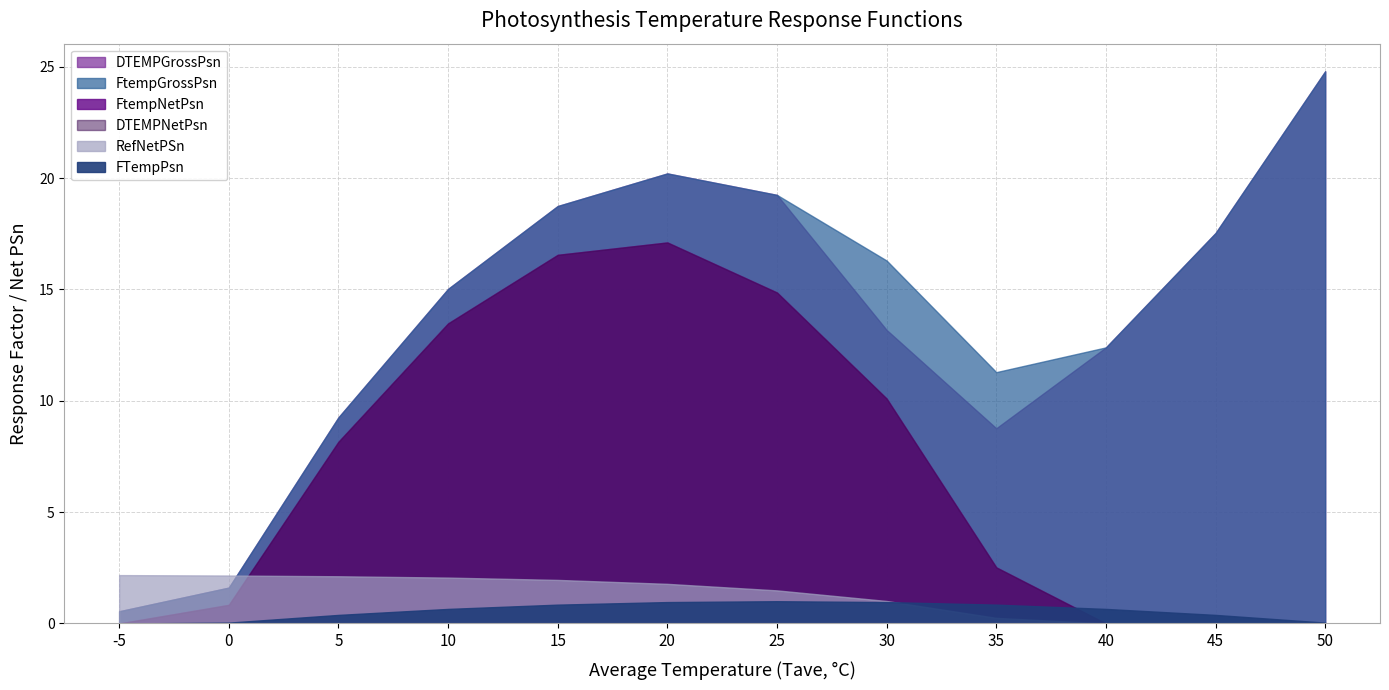

Reading left to right, what are all the values shown in this chart?

FTempPsn: 0.0	0.0	0.4	0.7	0.8	1.0	1.0	1.0	0.8	0.7	0.4	0.0
RefNetPSn: 2.2	2.2	2.1	2.1	2.0	1.8	1.5	1.0	0.3	0.0	0.0	0.0
FtempNetPsn: 0.0	0.8	8.2	13.5	16.6	17.1	14.9	10.1	2.5	0.0	0.0	0.0
DTEMPNetPsn: 0.0	0.8	8.2	13.5	16.6	17.1	14.9	10.1	2.5	0.0	0.0	0.0
FtempGrossPsn: 0.5	1.6	9.3	15.0	18.7	20.2	19.2	16.3	11.3	12.4	17.5	24.8
DTEMPGrossPsn: 0.5	1.6	9.3	15.0	18.7	20.2	19.2	13.2	8.8	12.4	17.5	24.8